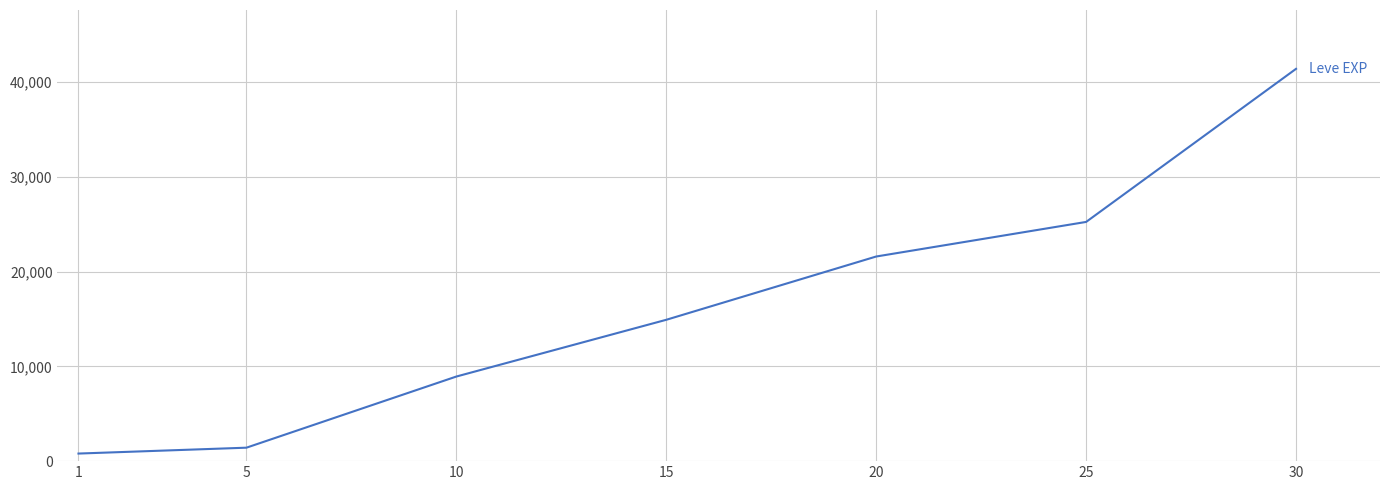

Reading left to right, extract all data points from this chart.

1=800	5=1420	10=8930	15=14920	20=21600	25=25250	30=41410